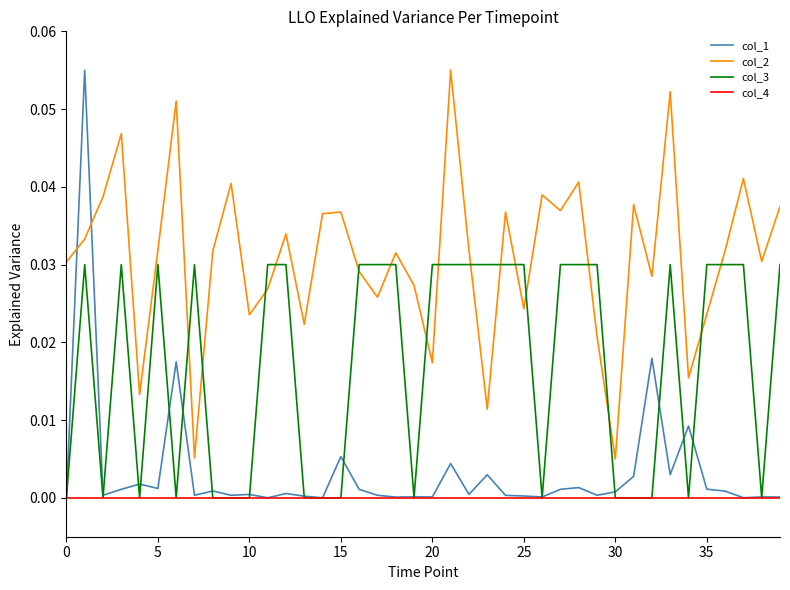

True or false: col_2 and col_4 cross at least once.

False